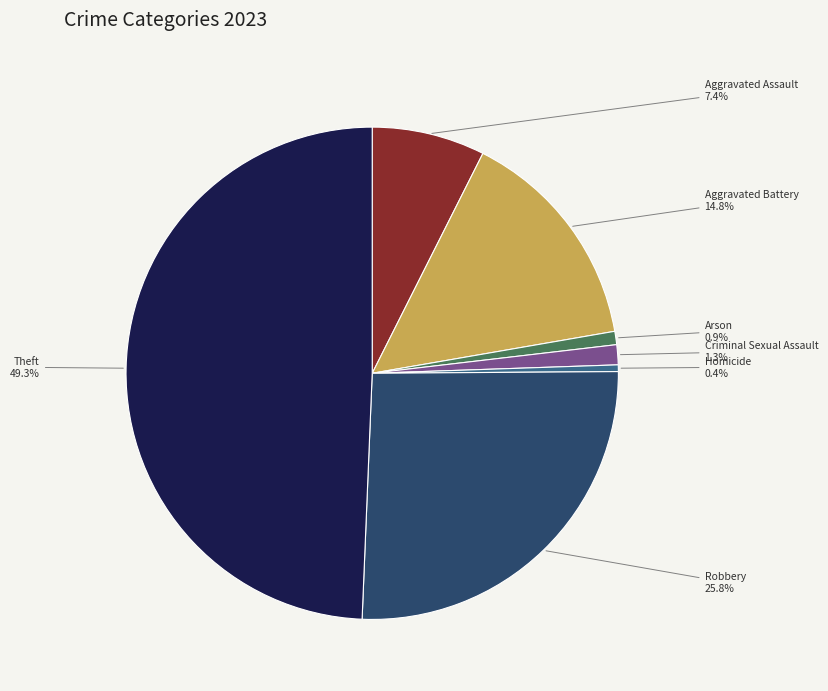

Is there any slice that represents more than half of the pie?

No